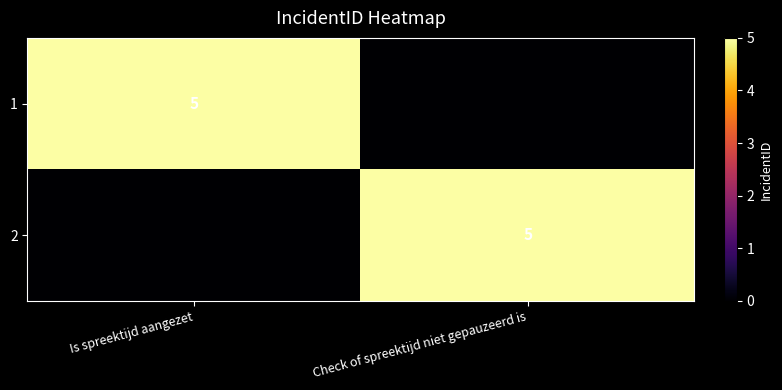

True or false: 1 has a value of 5 at Is spreektijd aangezet.

True